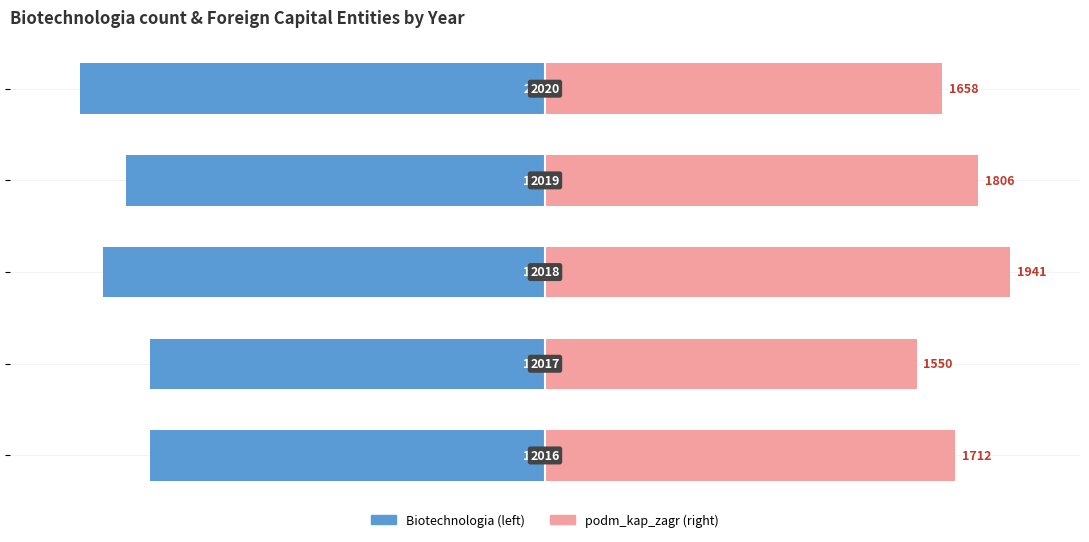

True or false: Private Insurance has a value of 113.7 at −100.

False